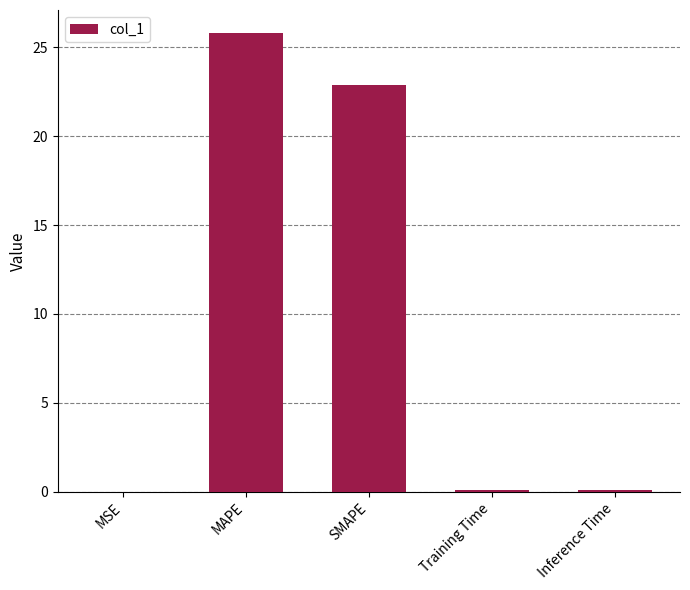

Between MSE and SMAPE, which is larger?

SMAPE